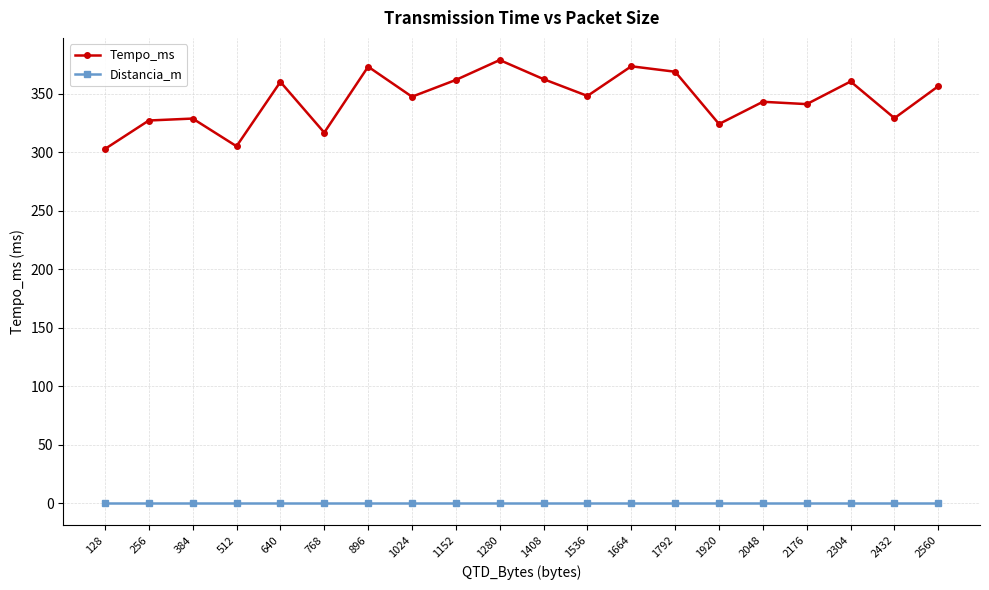

Read the Tempo_ms value at 256.

327.0